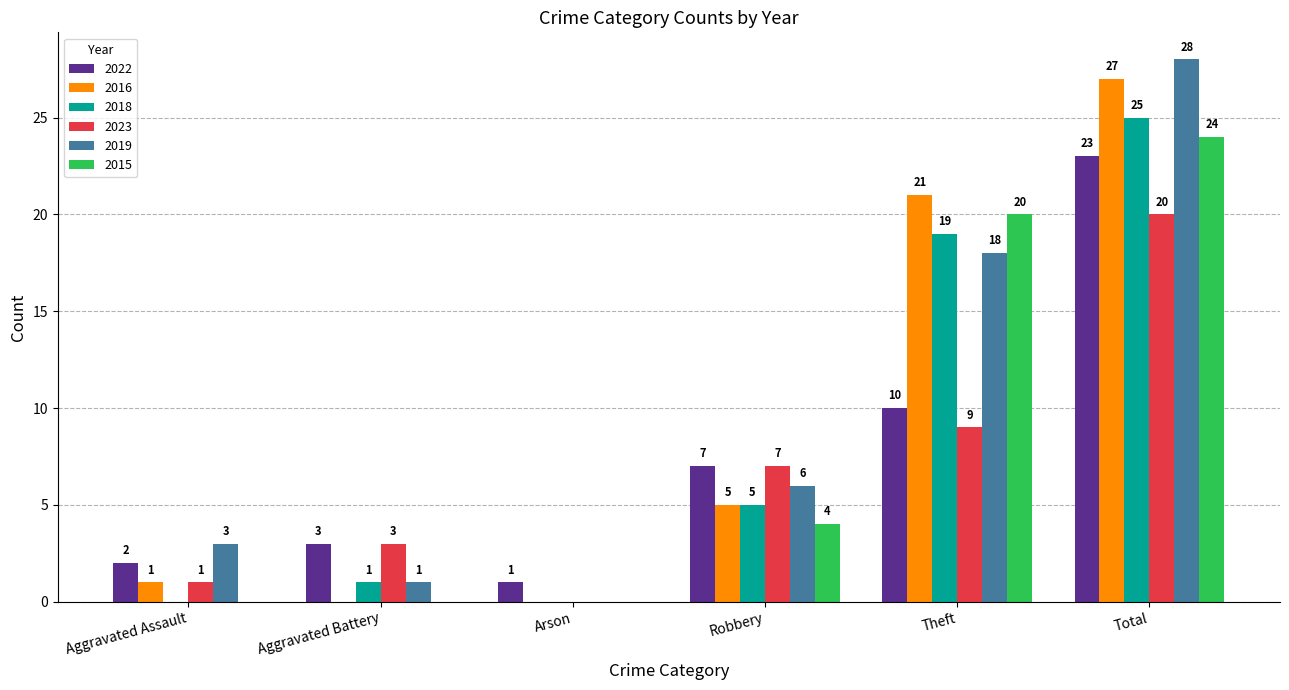

True or false: 2015 has a value of 0 at Aggravated Assault.

True